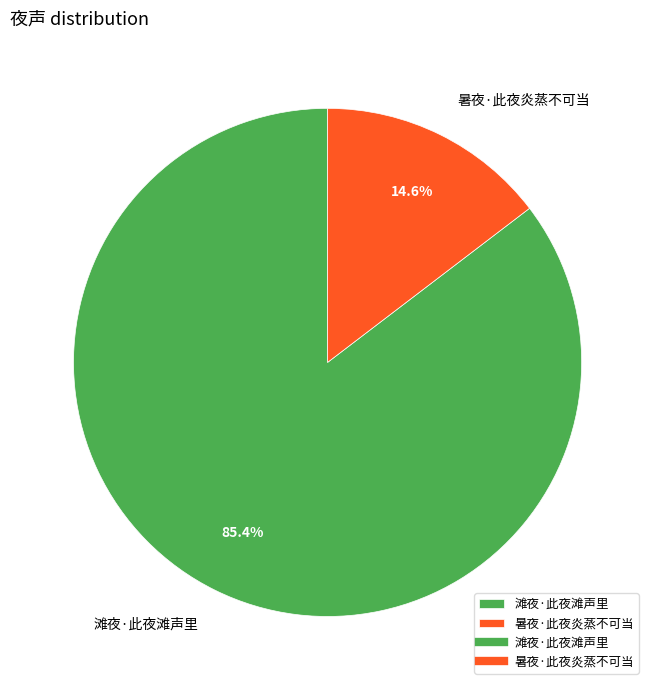

How many slices are in this pie chart?

2